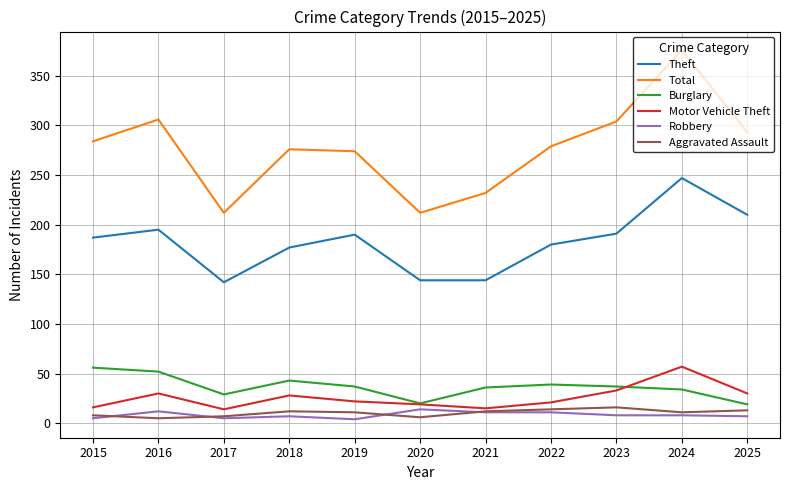

Does the chart have visible grid lines?

Yes